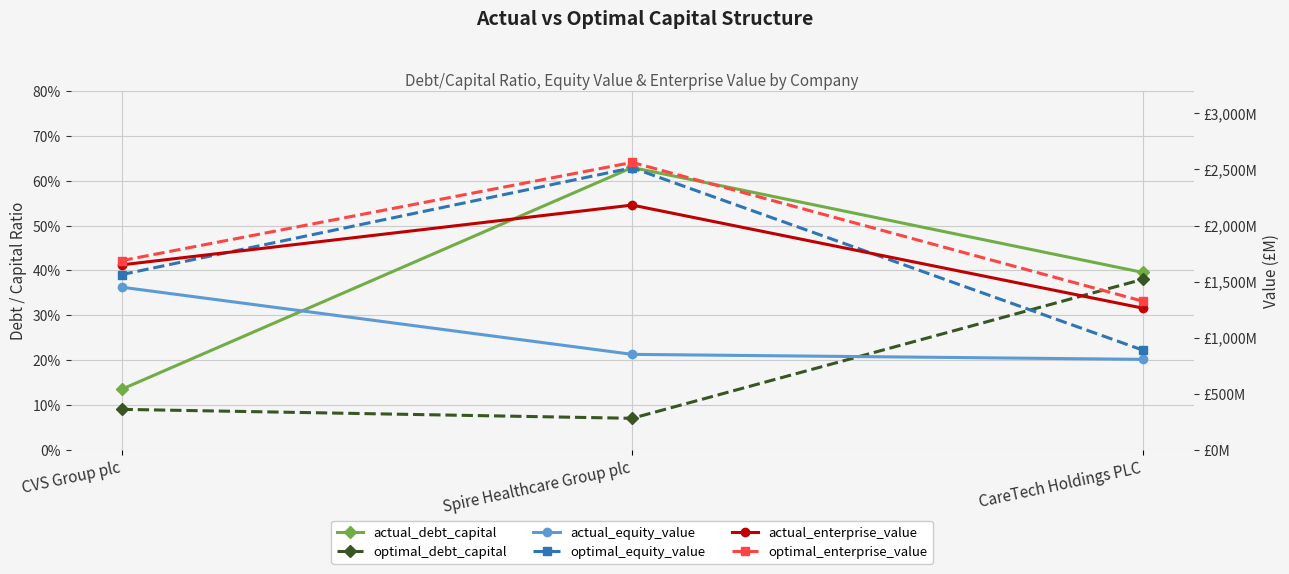

At which label does optimal_equity_value reach its minimum?

CareTech Holdings PLC